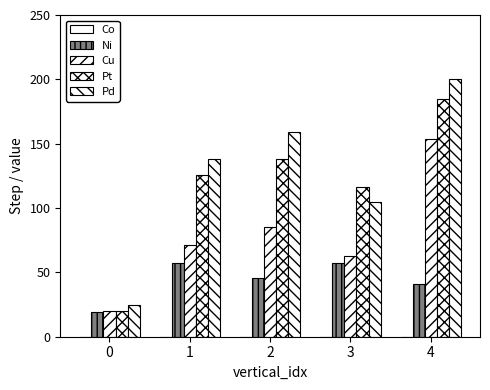

How many bars are there in each group?

4